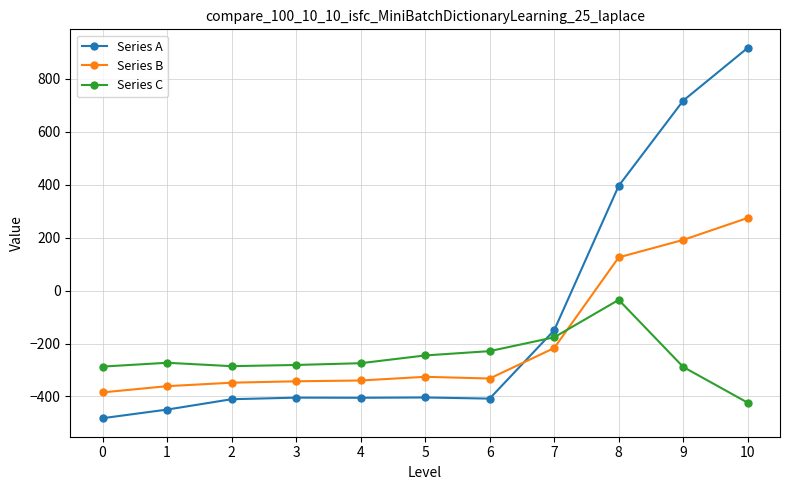

What value does the Series C series have at 10?

-423.5